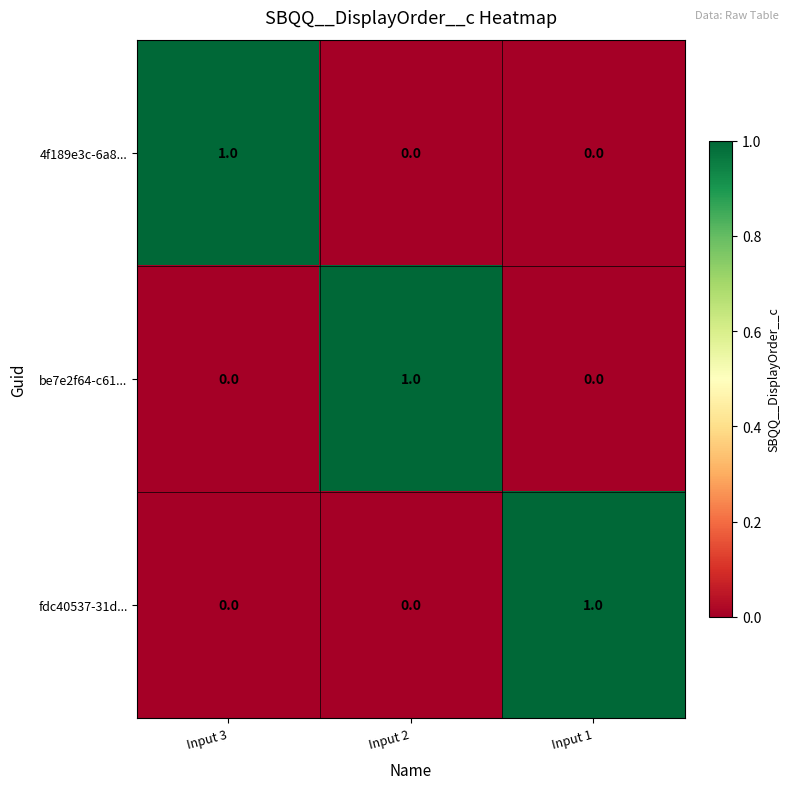

True or false: be7e2f64-c61... has a value of 1 at Input 2.

True